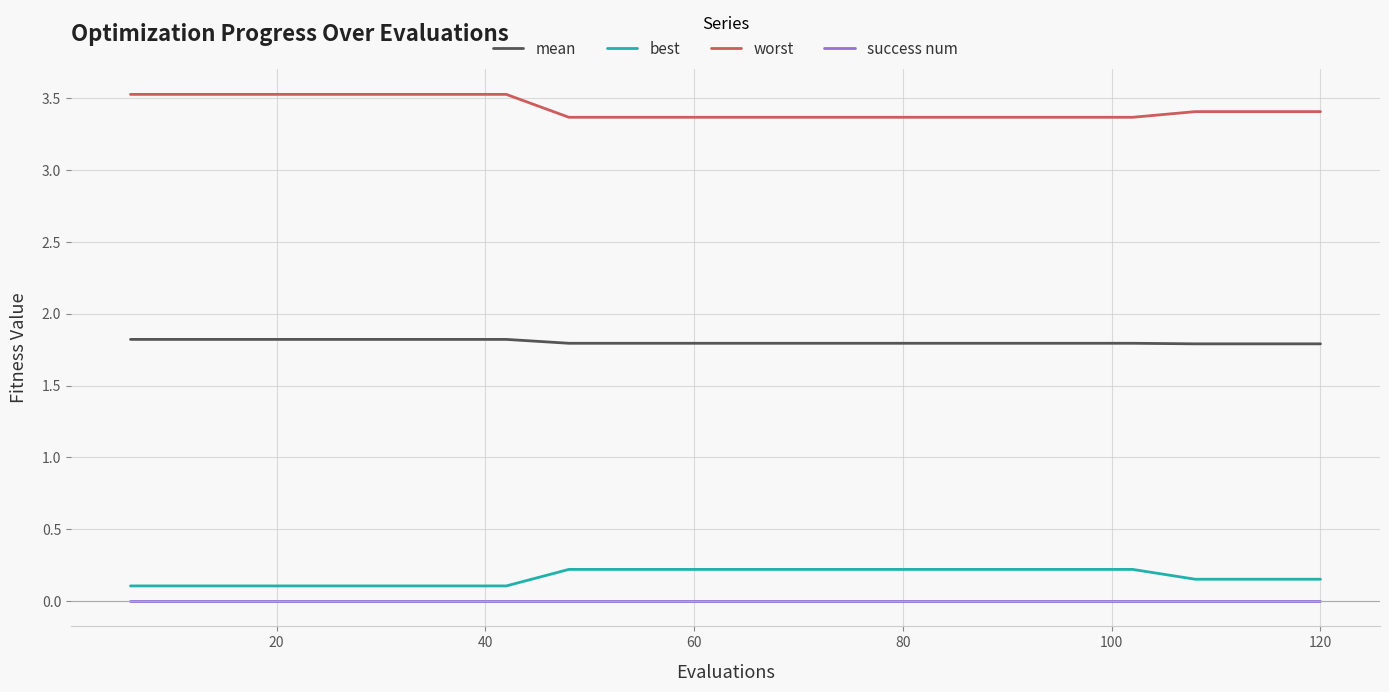

True or false: worst and mean cross at least once.

False